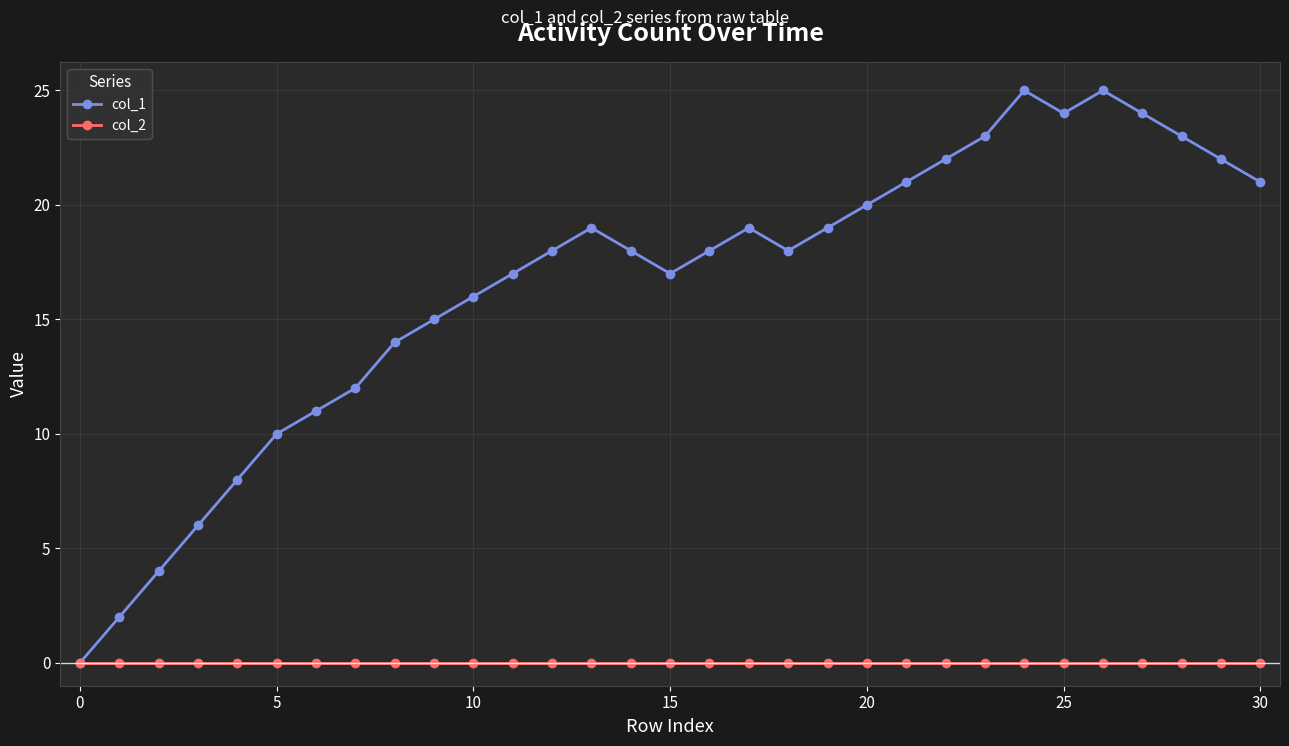

Which series has the widest spread of values?

col_1